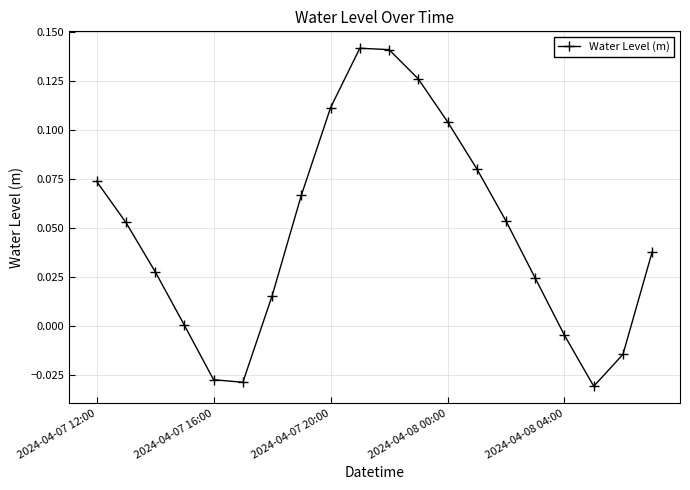

True or false: there are more than 2 points higher than both neighbors.

False